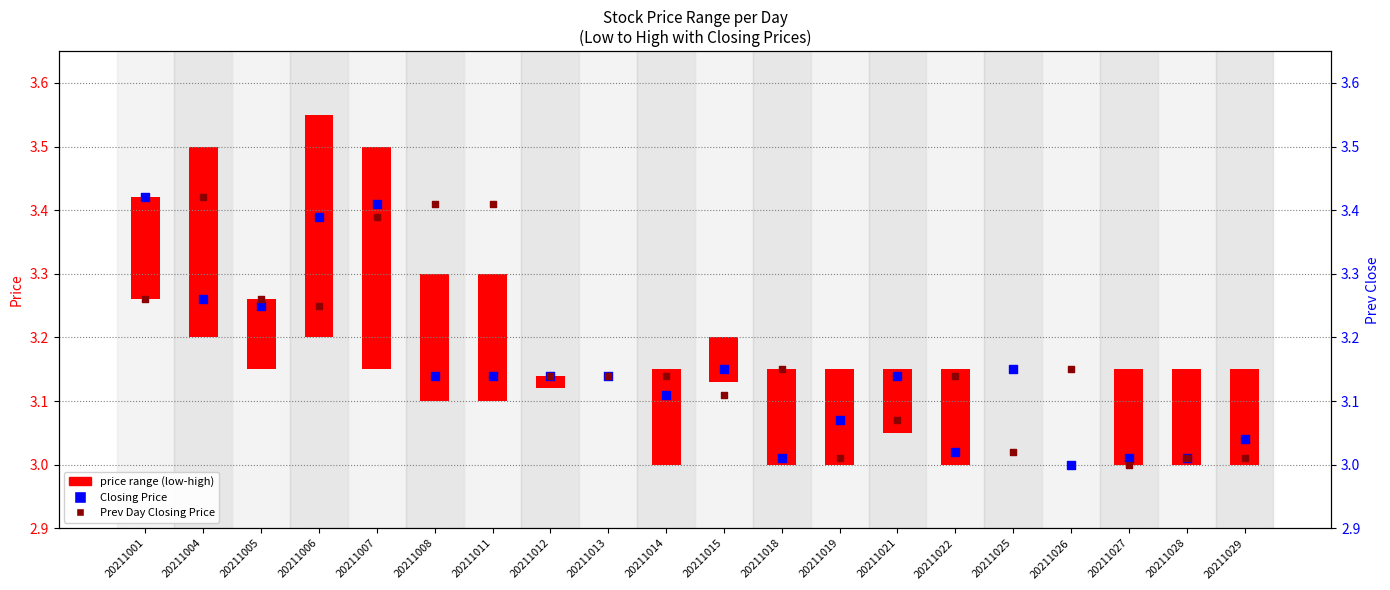

At which category is the sum across all series the highest?

20211007